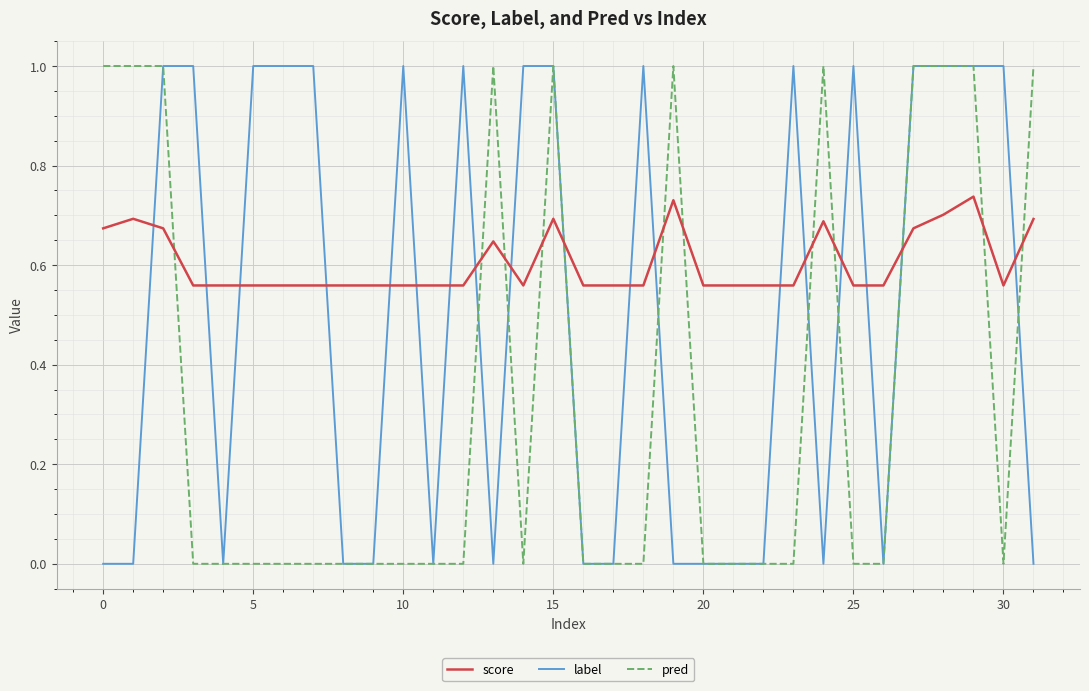

What is the average value of the label series?

0.5